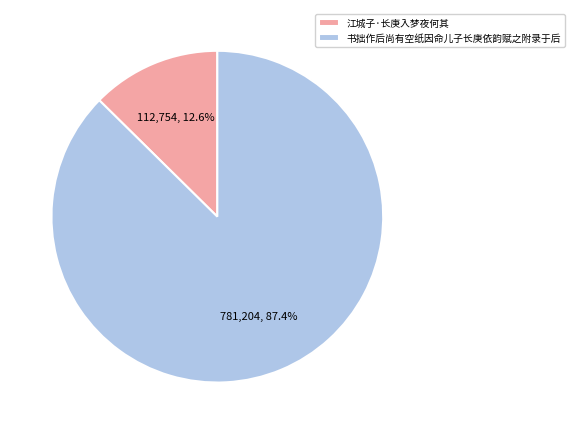

Approximately how many times larger is the value at 书拙作后尚有空纸因命儿子长庚依韵赋之附录于后 compared to 江城子·长庚入梦夜何其?

6.9